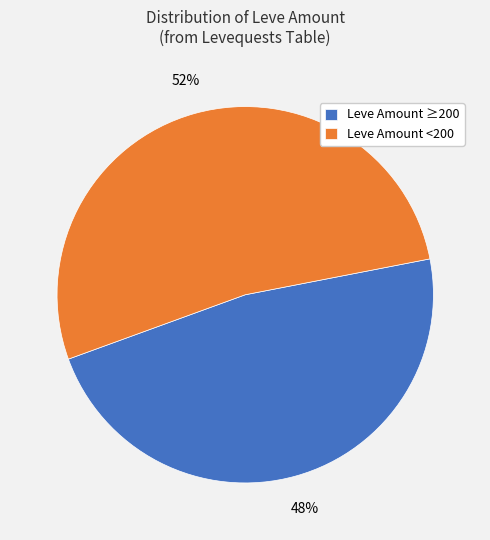

Is it true that Leve Amount <200 is 52% of the pie?

True